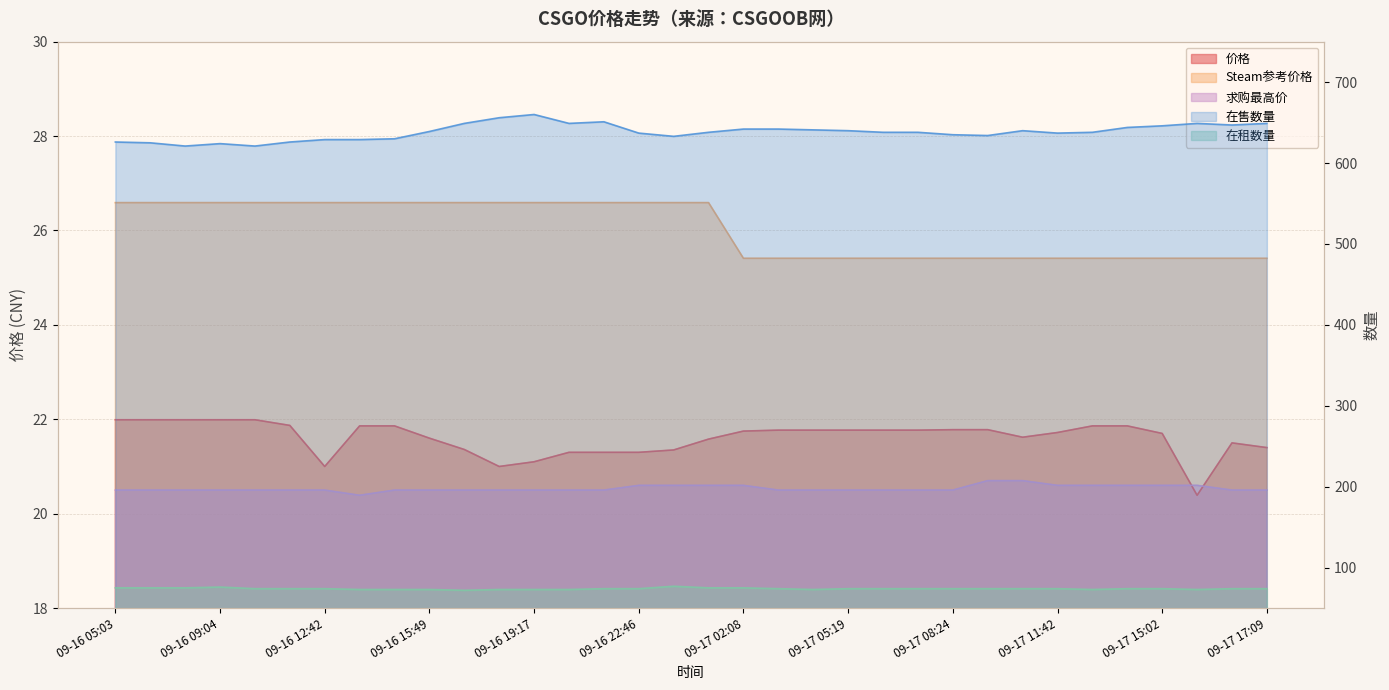

What is the smallest value displayed?

20.4